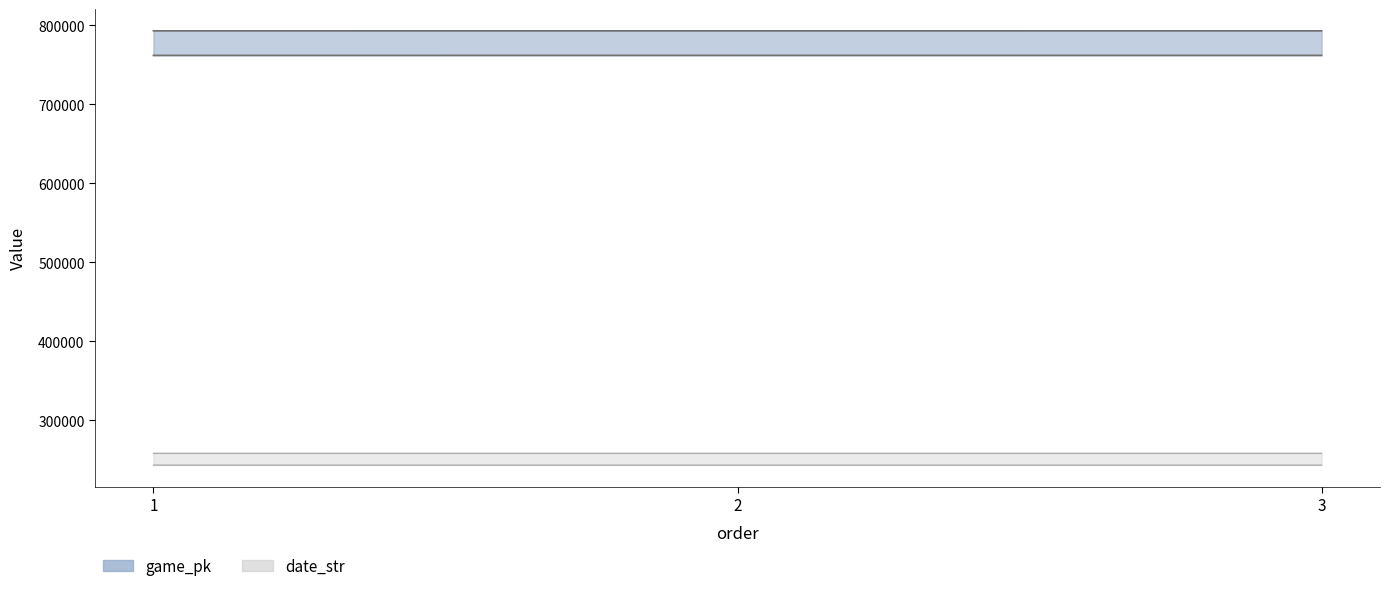

Between 2 and 3, which series saw the biggest shift?

game_pk